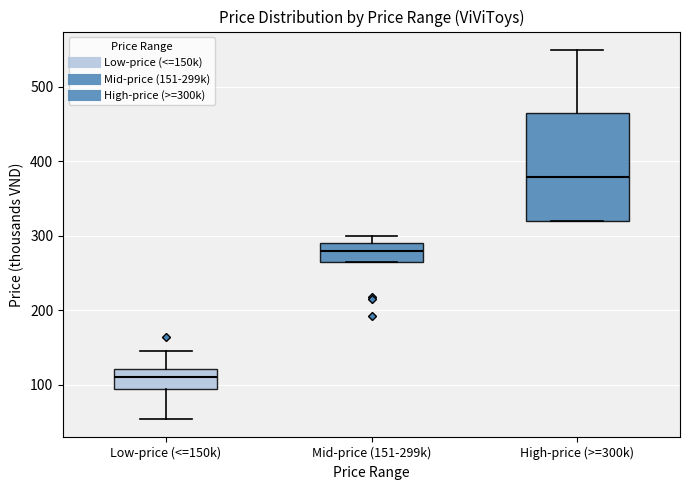

Where does the upper whisker of the box for Low-price (<=150k) end on the y-axis? The values are not printed on the chart, so give them approximately, as read against the axis.

150